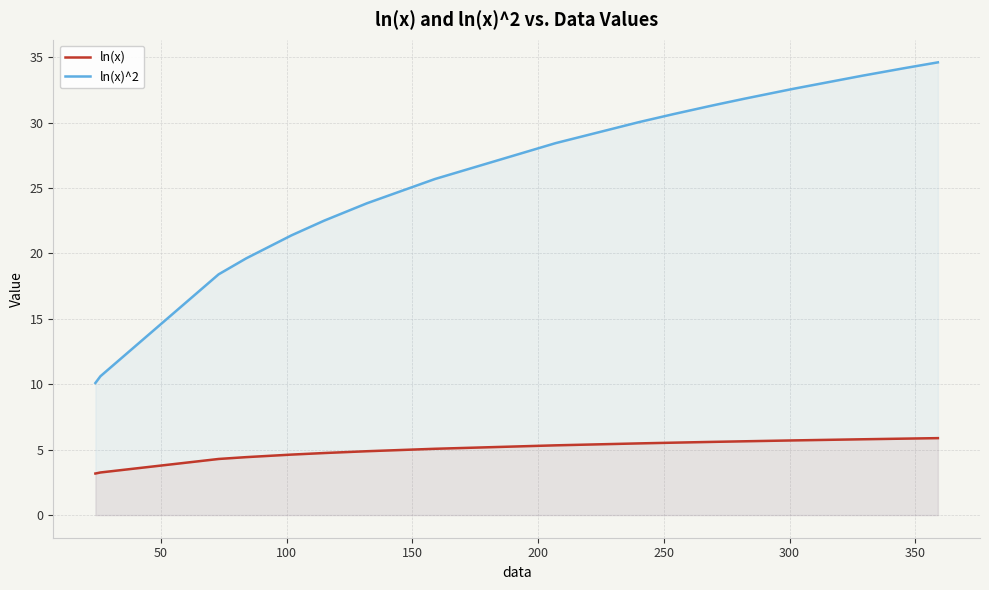

Which series has the widest spread of values?

ln(x)^2